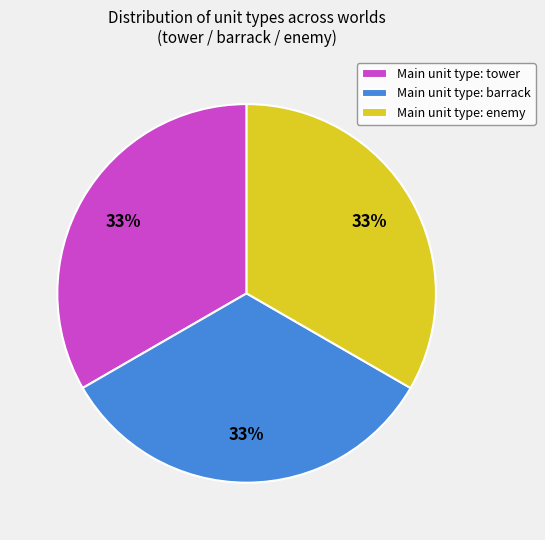

To the nearest percent, what is the combined percentage of Main unit type: barrack and Main unit type: enemy?

67%